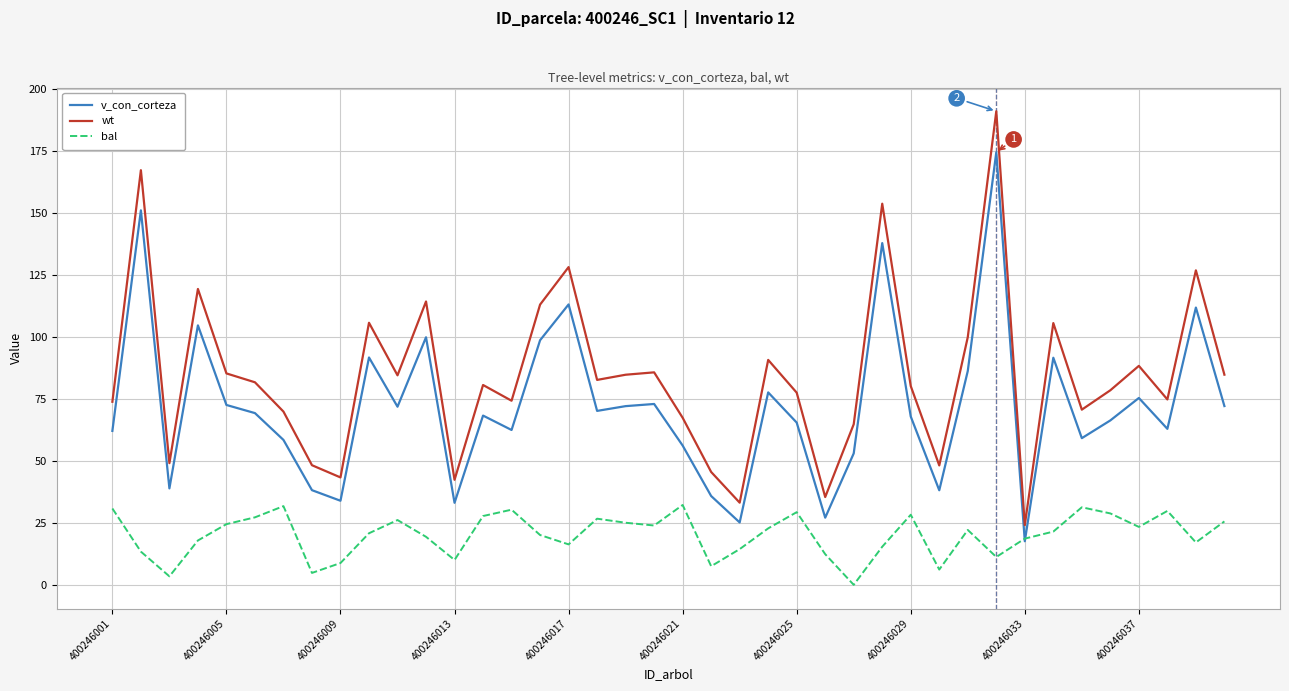

List the series in order of their overall mean, lowest first.

bal, v_con_corteza, wt